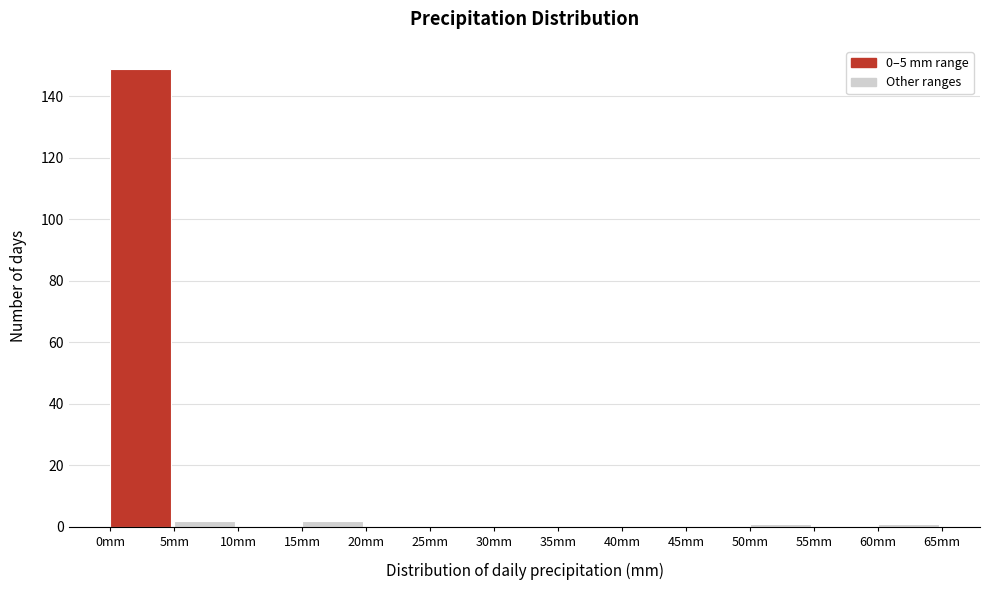

Reading left to right, transcribe this chart: for each bar, give the range it covers on the x-axis and its height. The values are not printed on the chart, so give them approximately, as read against the axis.

0 to 5: 150
5 to 10: 2
10 to 15: 0
15 to 20: 2
20 to 25: 0
25 to 30: 0
30 to 35: 0
35 to 40: 0
40 to 45: 0
45 to 50: 0
50 to 55: under 2
55 to 60: 0
60 to 65: under 2